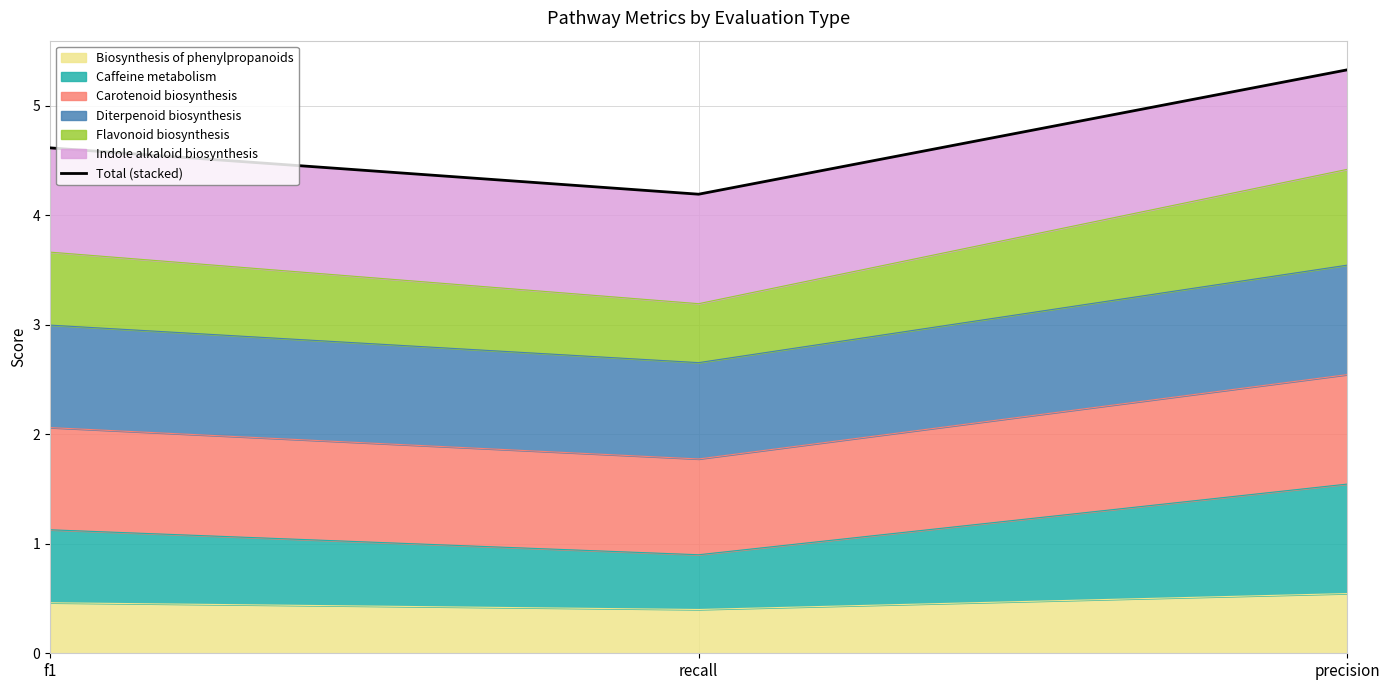

Which has a higher value, precision or recall?

precision